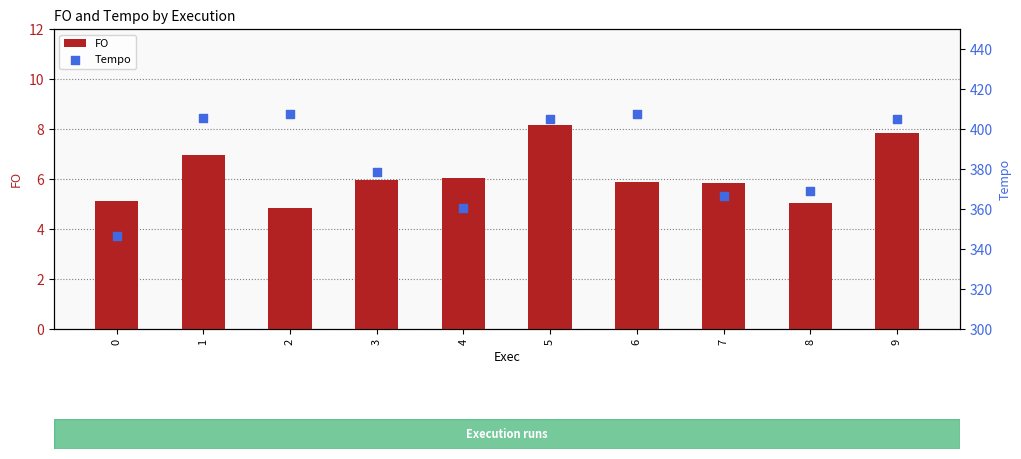

Is the value of Tempo at 9 greater than the value of FO at 0?

Yes